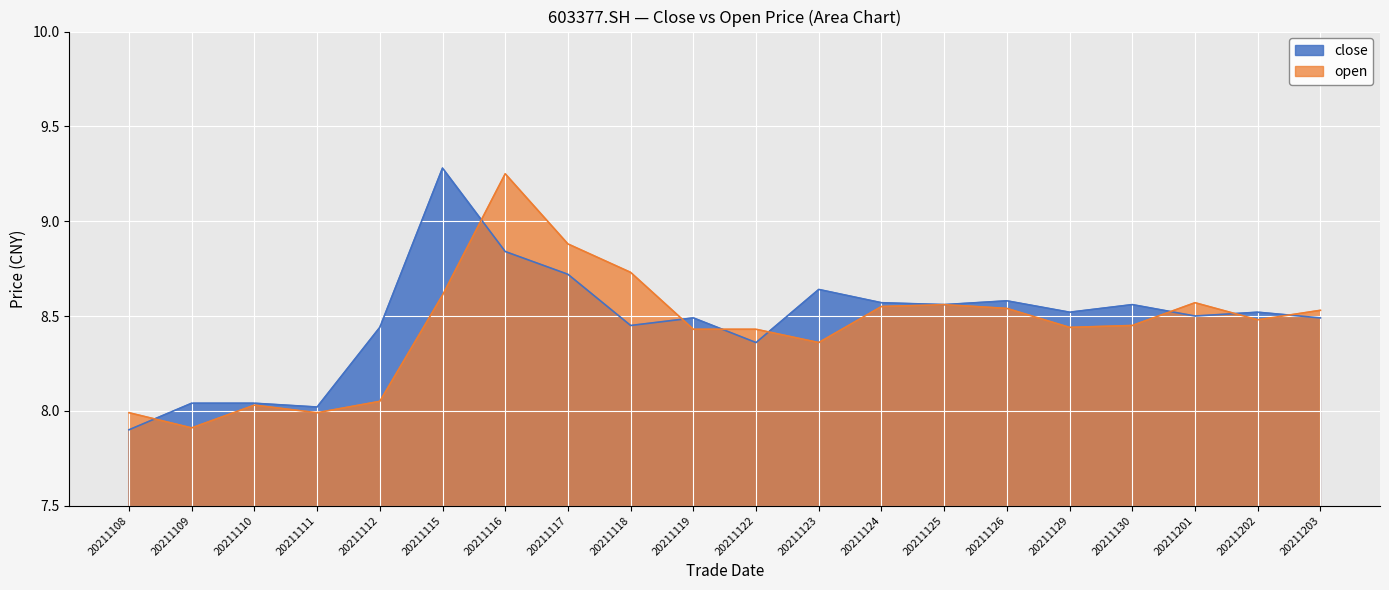

At which label does open first exceed 8?

20211110